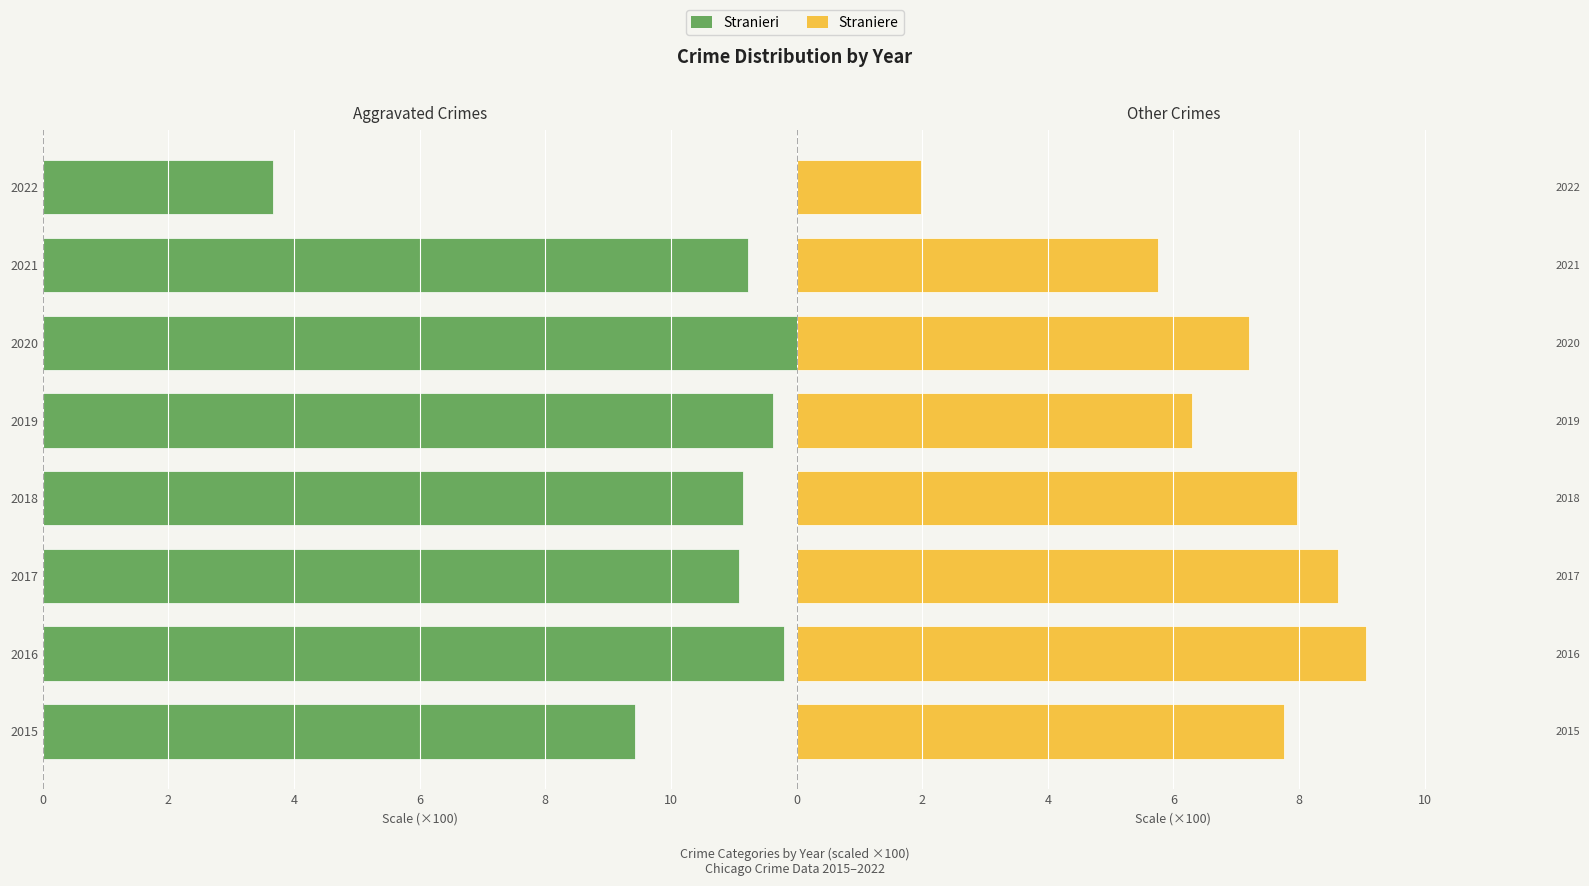

Which series has the largest range (max minus min)?

Stranieri